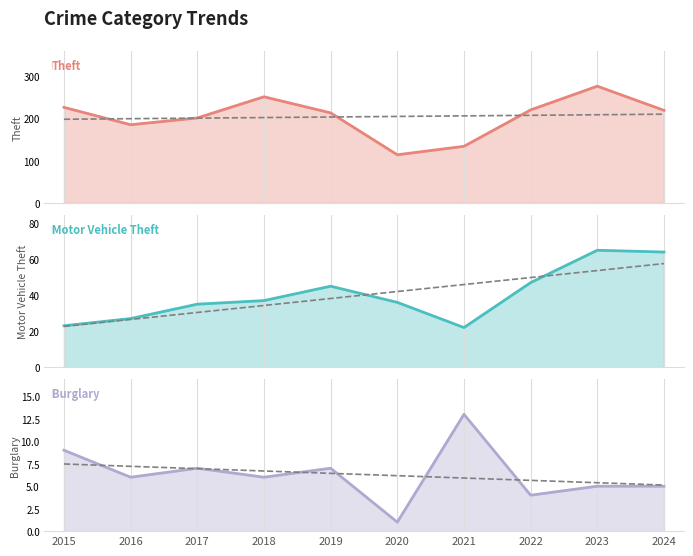

At which label does Theft reach its minimum?

2020